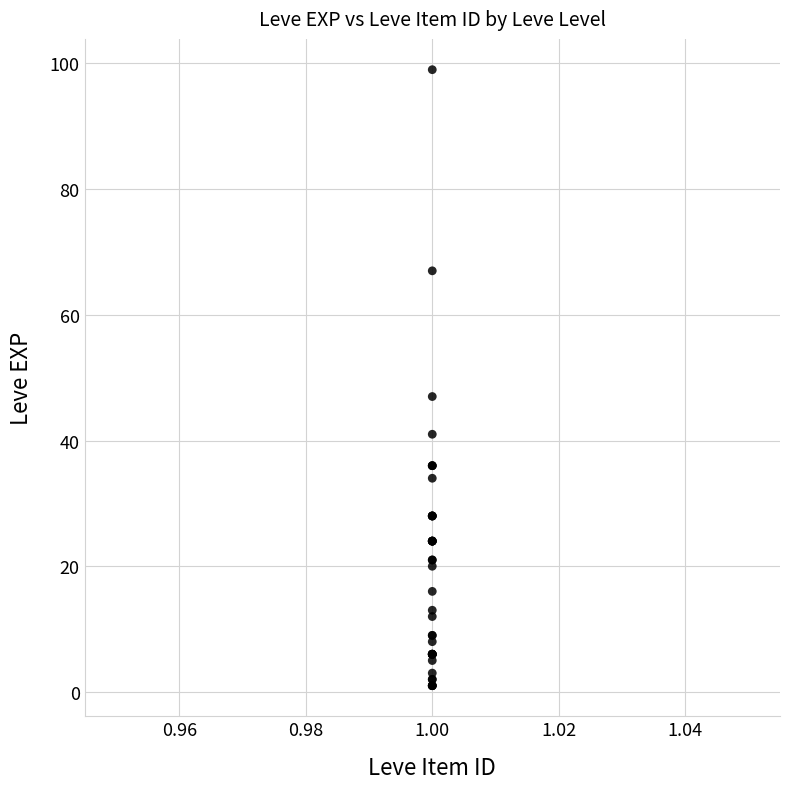

What Y value in the scatter plot is closest to 50?

47